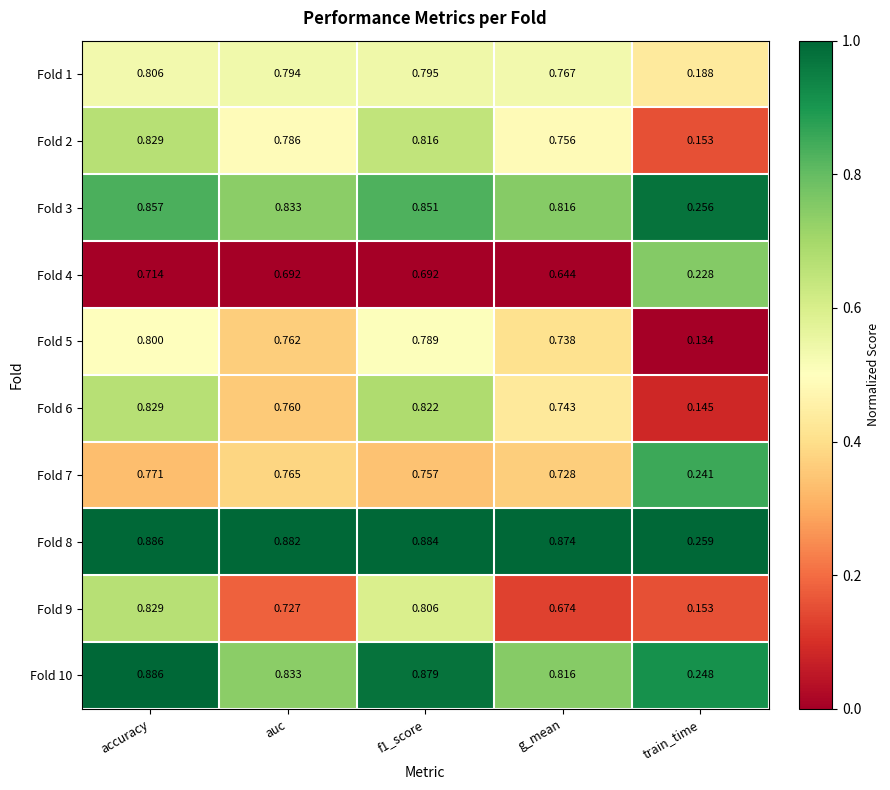

At which category is the sum across all series the highest?

accuracy